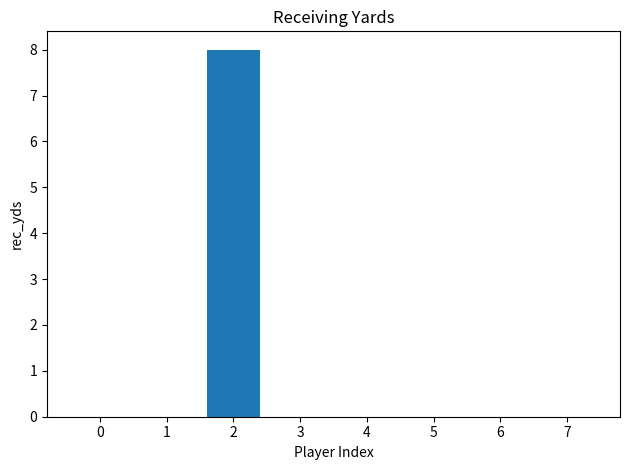

The chart shows a value of 0 at 6. True or false?

True